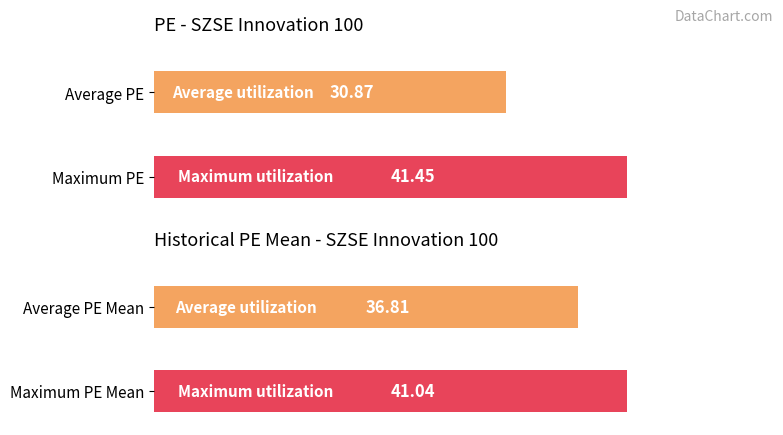

What is the average value of the PE series?

36.2